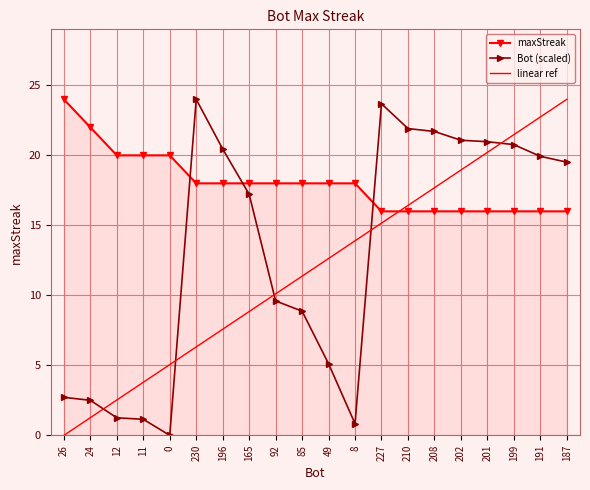

What is the total value across all series at 11?

24.9